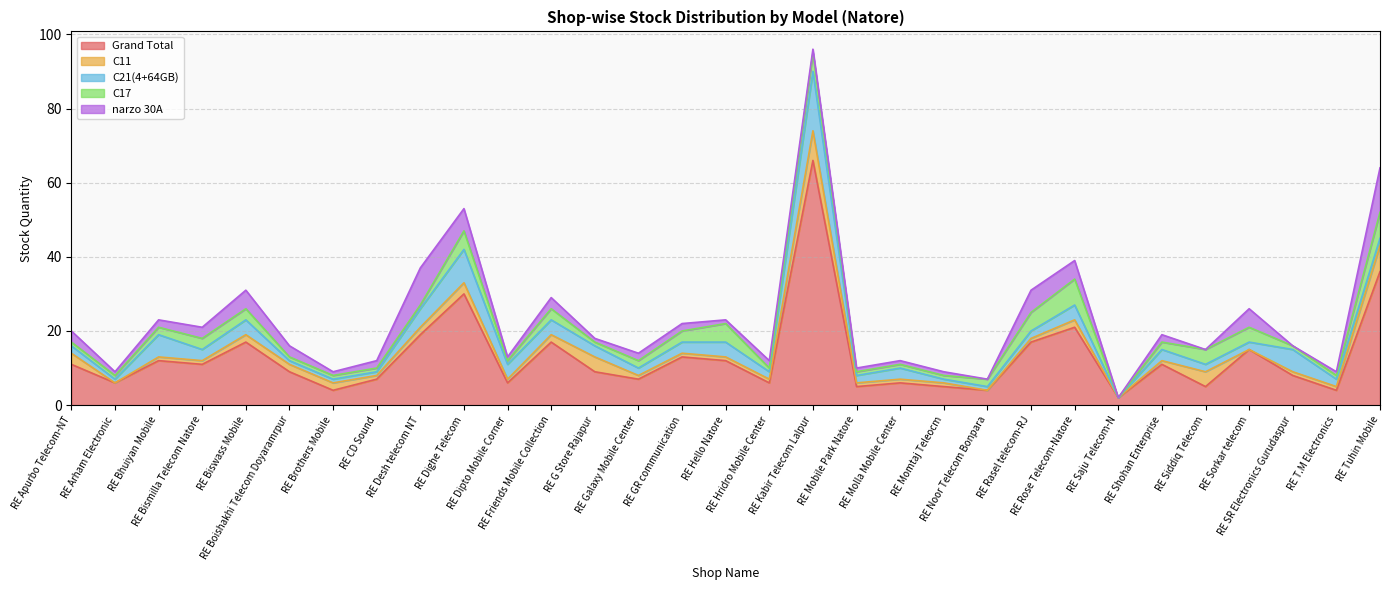

List the series in order of their peak value, highest first.

Grand Total, C21(4+64GB), narzo 30A, C11, C17